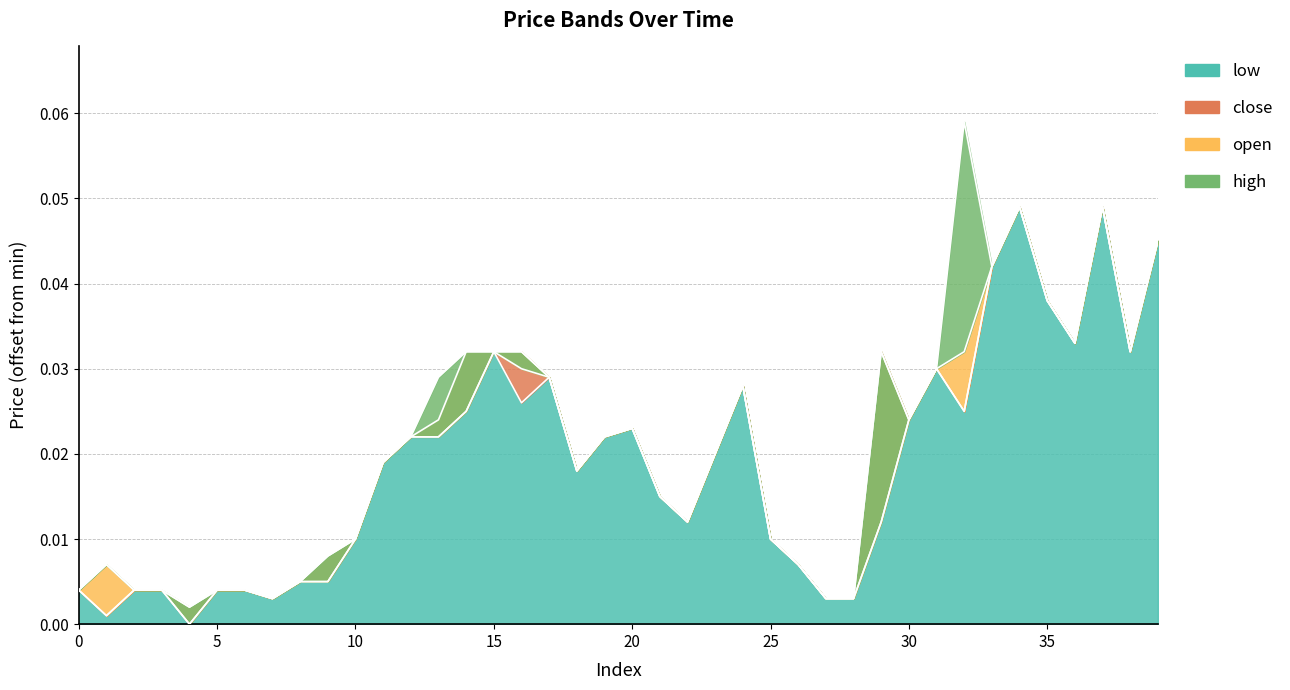

In high, how many points are lower than both neighbors (excluding endpoints)?

8